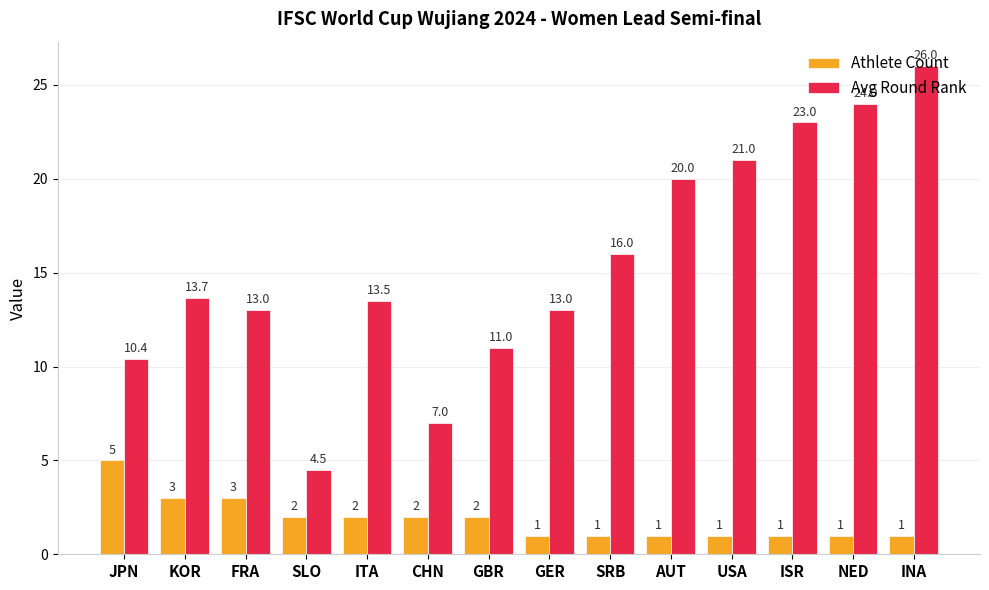

Is it true that Athlete Count equals 1.0 at AUT?

True